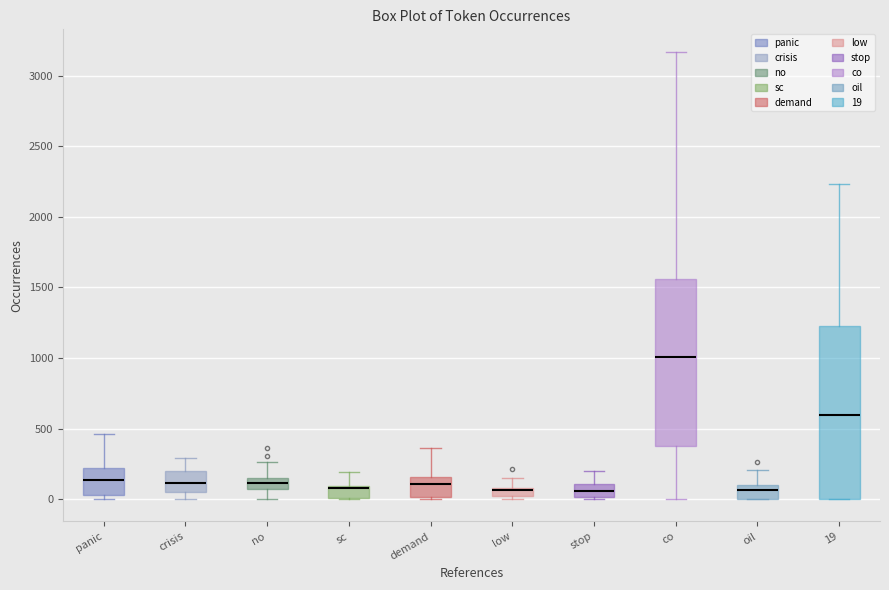

Where does the lower whisker of the box for co end on the y-axis? The values are not printed on the chart, so give them approximately, as read against the axis.

0